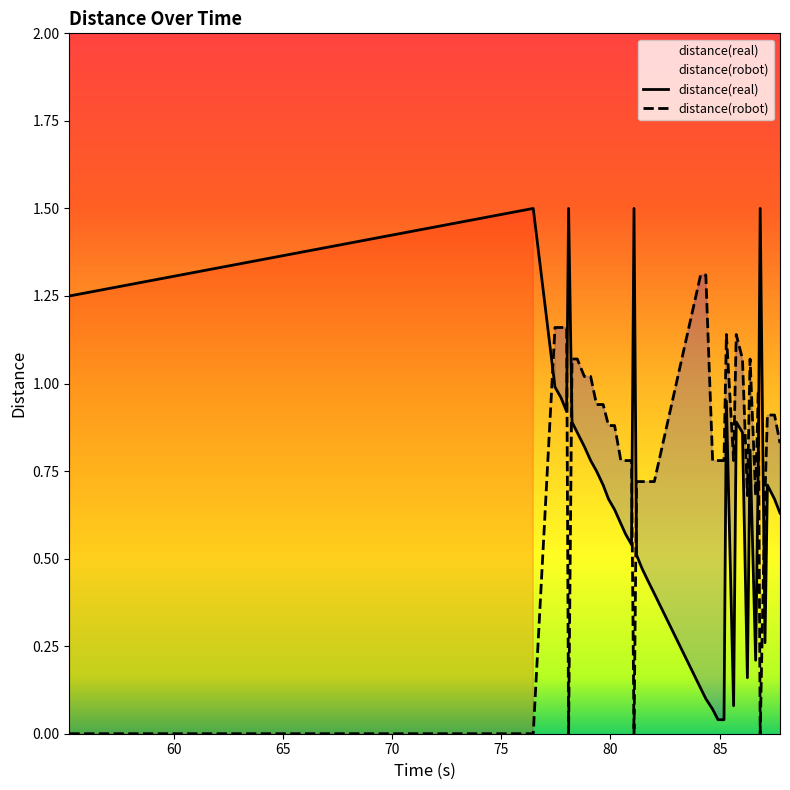

What is the difference between the maximum and minimum values in the distance(real) series?

1.5